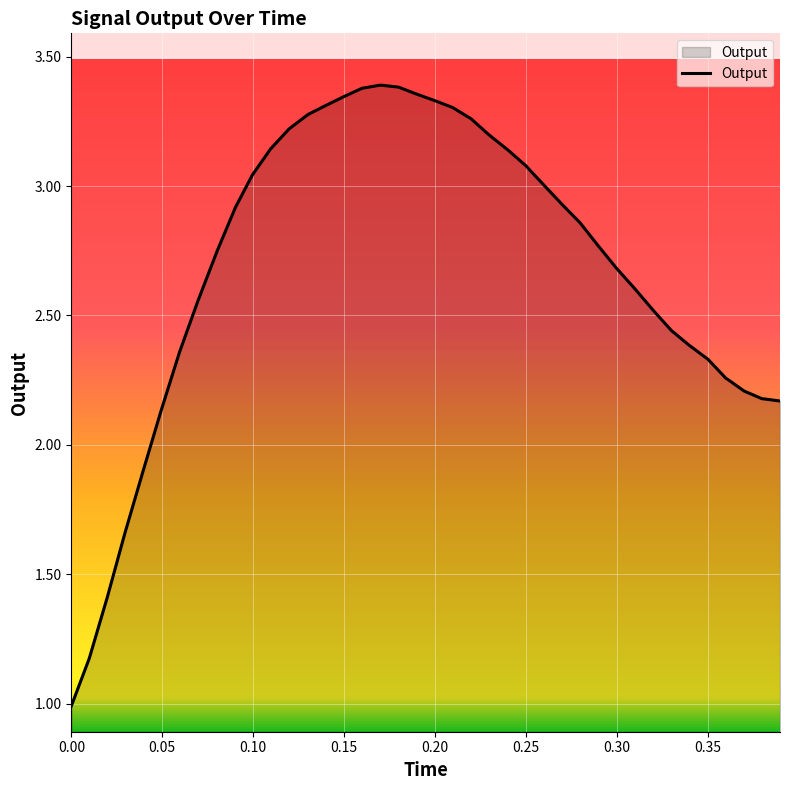

What is the maximum value shown in the chart?

3.4